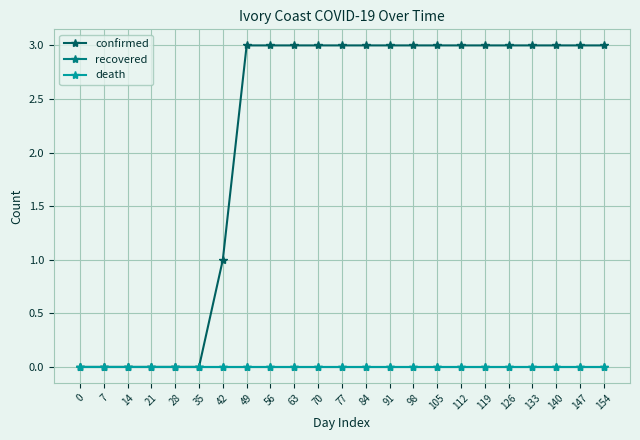

Reading left to right, list all the values displayed in this chart.

confirmed: 0=0	7=0	14=0	21=0	28=0	35=0	42=1	49=3	56=3	63=3	70=3	77=3	84=3	91=3	98=3	105=3	112=3	119=3	126=3	133=3	140=3	147=3	154=3
recovered: 0=0	7=0	14=0	21=0	28=0	35=0	42=0	49=0	56=0	63=0	70=0	77=0	84=0	91=0	98=0	105=0	112=0	119=0	126=0	133=0	140=0	147=0	154=0
death: 0=0	7=0	14=0	21=0	28=0	35=0	42=0	49=0	56=0	63=0	70=0	77=0	84=0	91=0	98=0	105=0	112=0	119=0	126=0	133=0	140=0	147=0	154=0